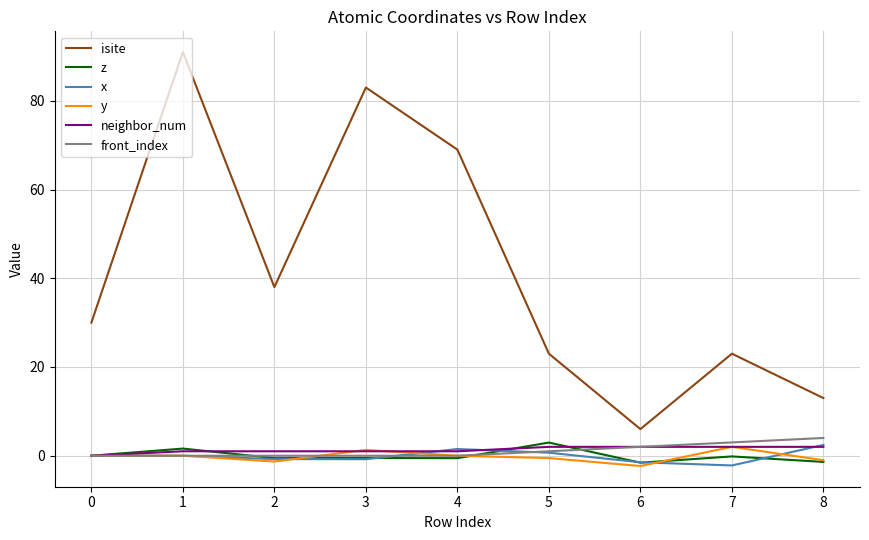

True or false: neighbor_num and isite cross at least once.

False